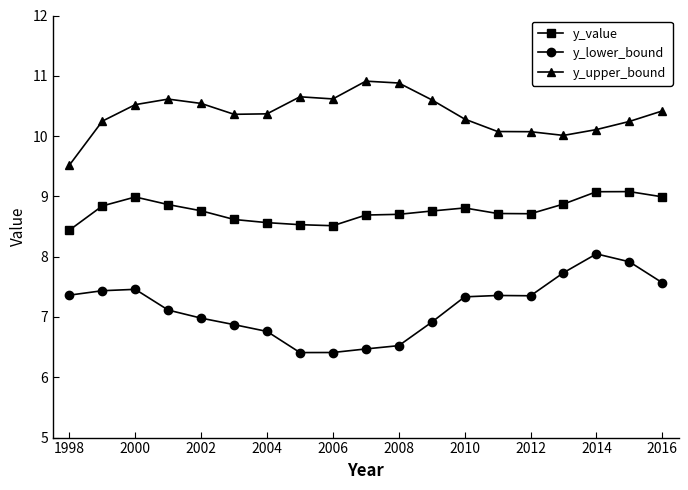

What is the average value of the y_value series?

8.8